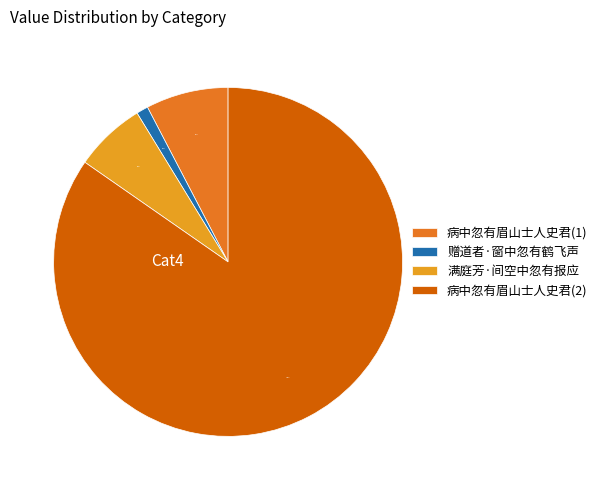

Do 病中忽有眉山士人史君(1) and 病中忽有眉山士人史君(2) together represent more than half of the pie?

Yes